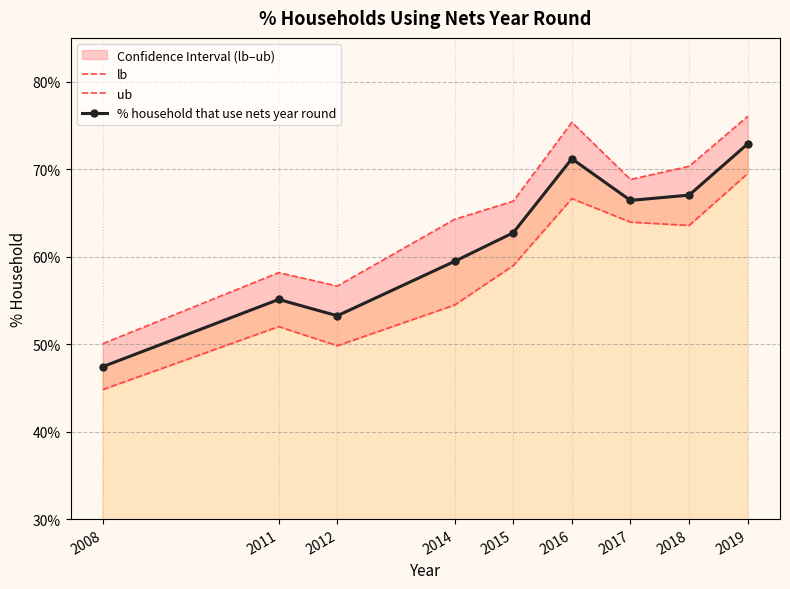

List the labels in order of lb value, largest first.

2019, 2016, 2017, 2018, 2015, 2014, 2011, 2012, 2008